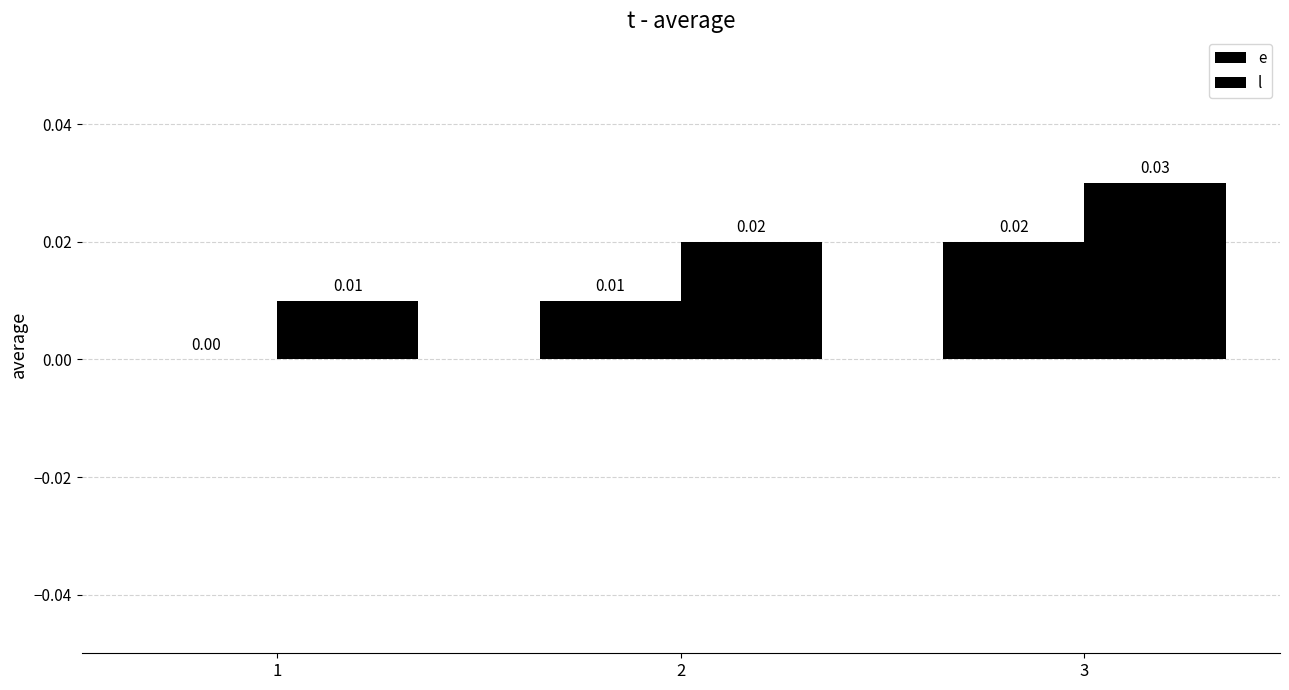

At which label is l closest to 0?

1